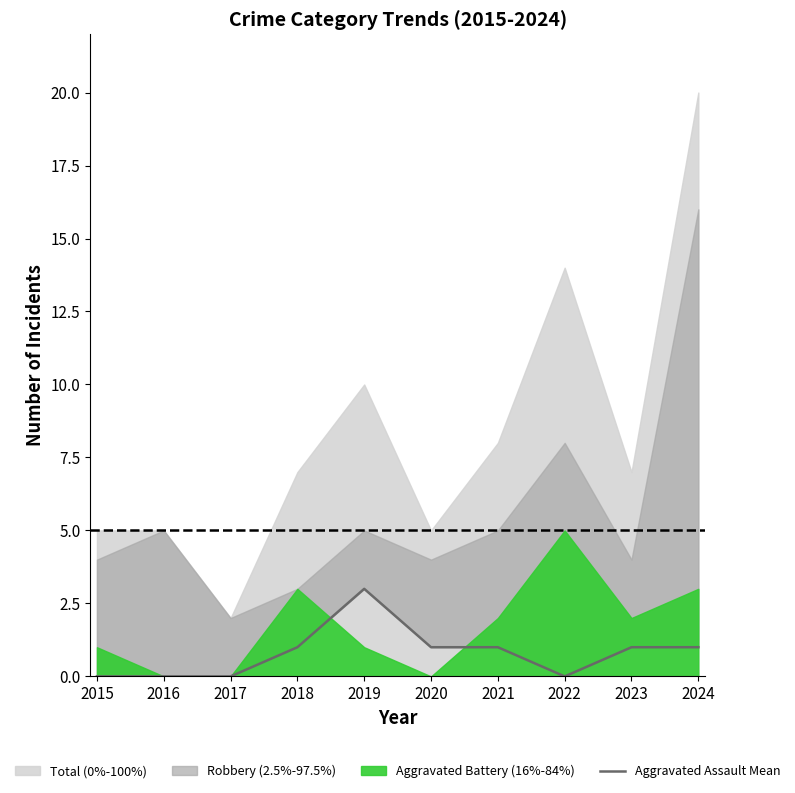

The value at 2018 is 1. True or false?

True